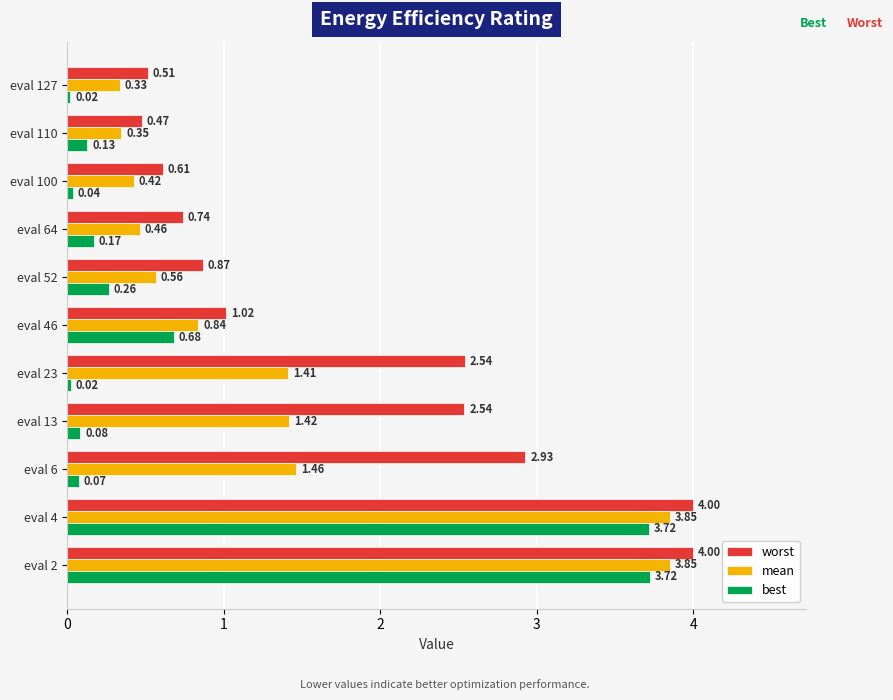

Is the value of worst at eval 13 greater than the value of best at eval 4?

No